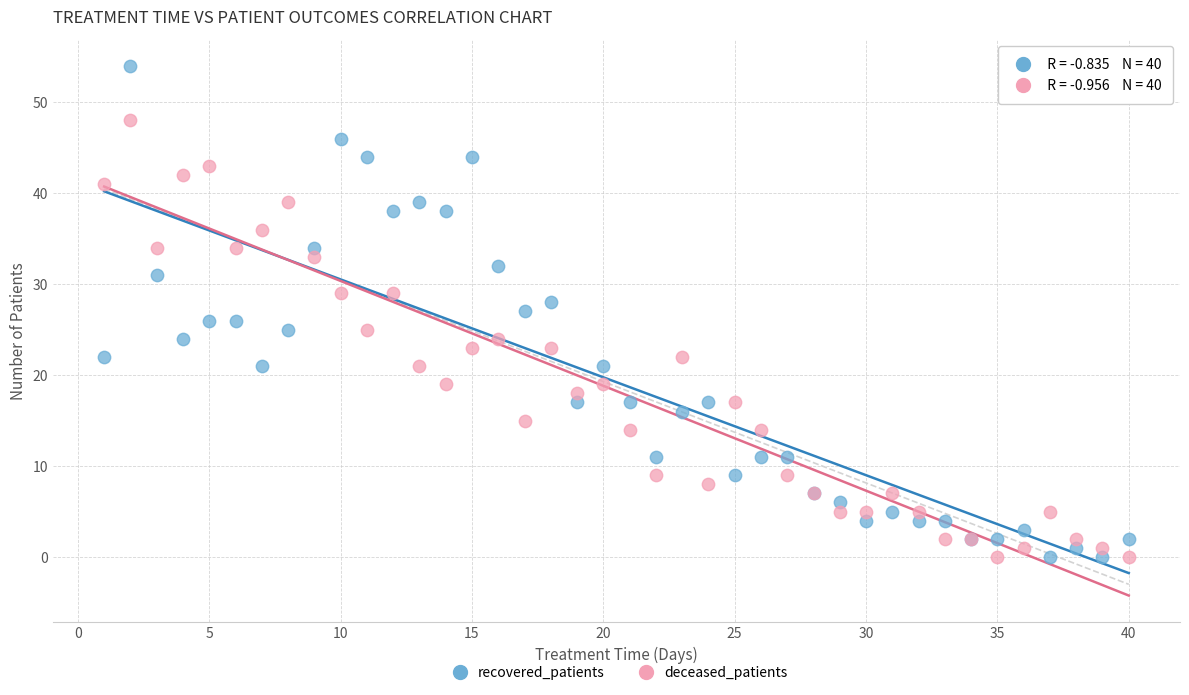

Which series contains the highest Y value?

recovered_patients